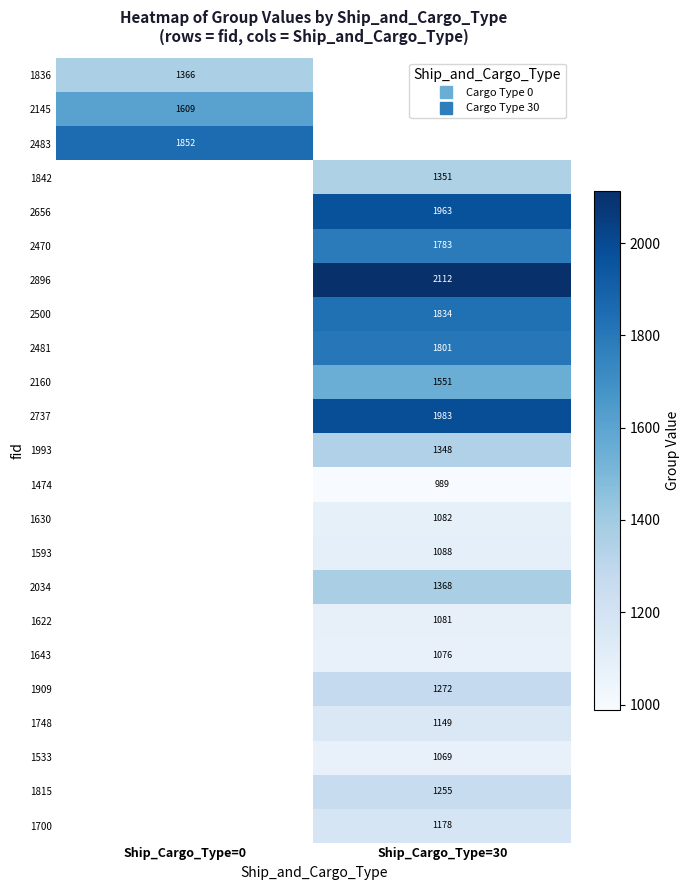

The 1842 series shows 1351.0 at Ship_Cargo_Type=30. True or false?

True